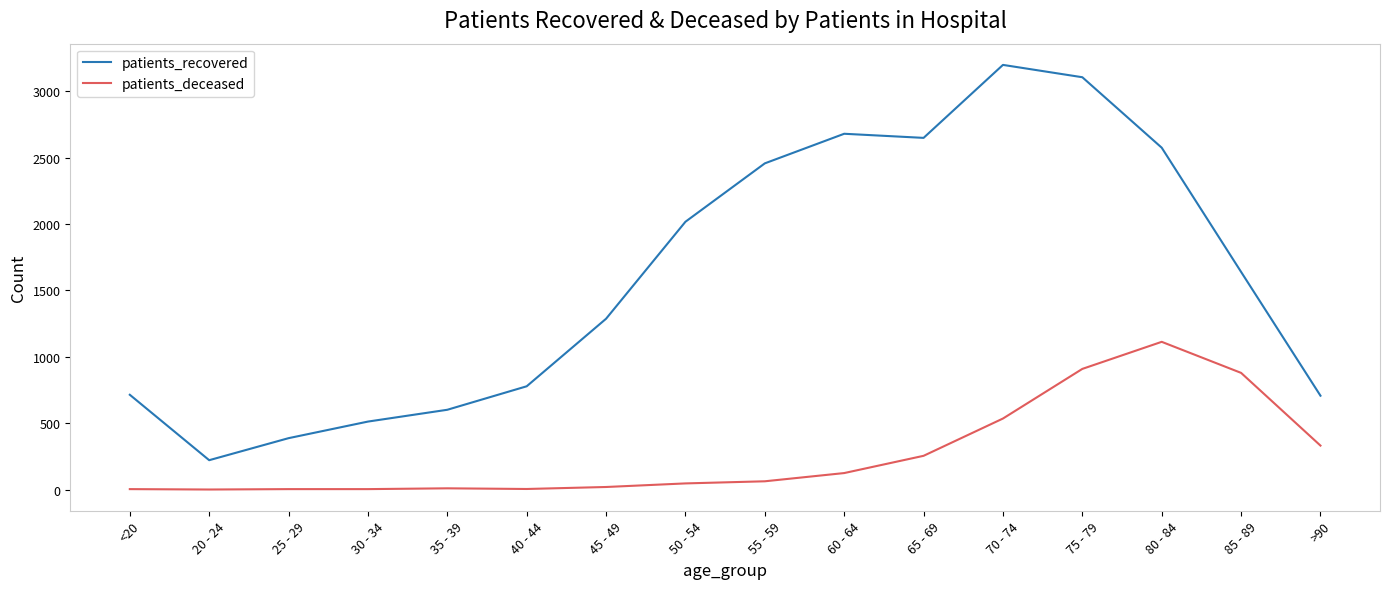

Which series has the largest range (max minus min)?

patients_recovered